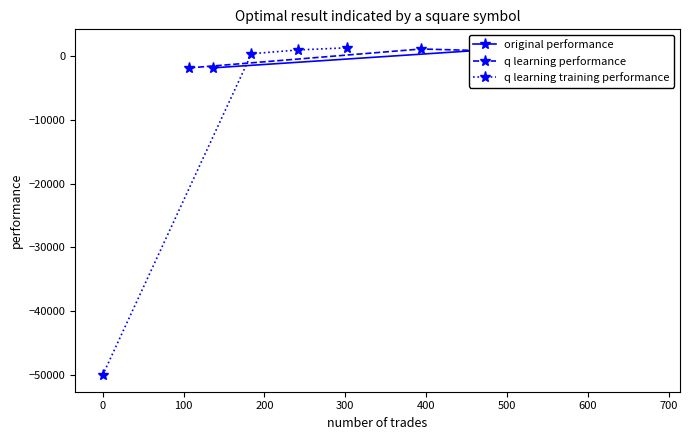

Where is the first local minimum for original performance?

100